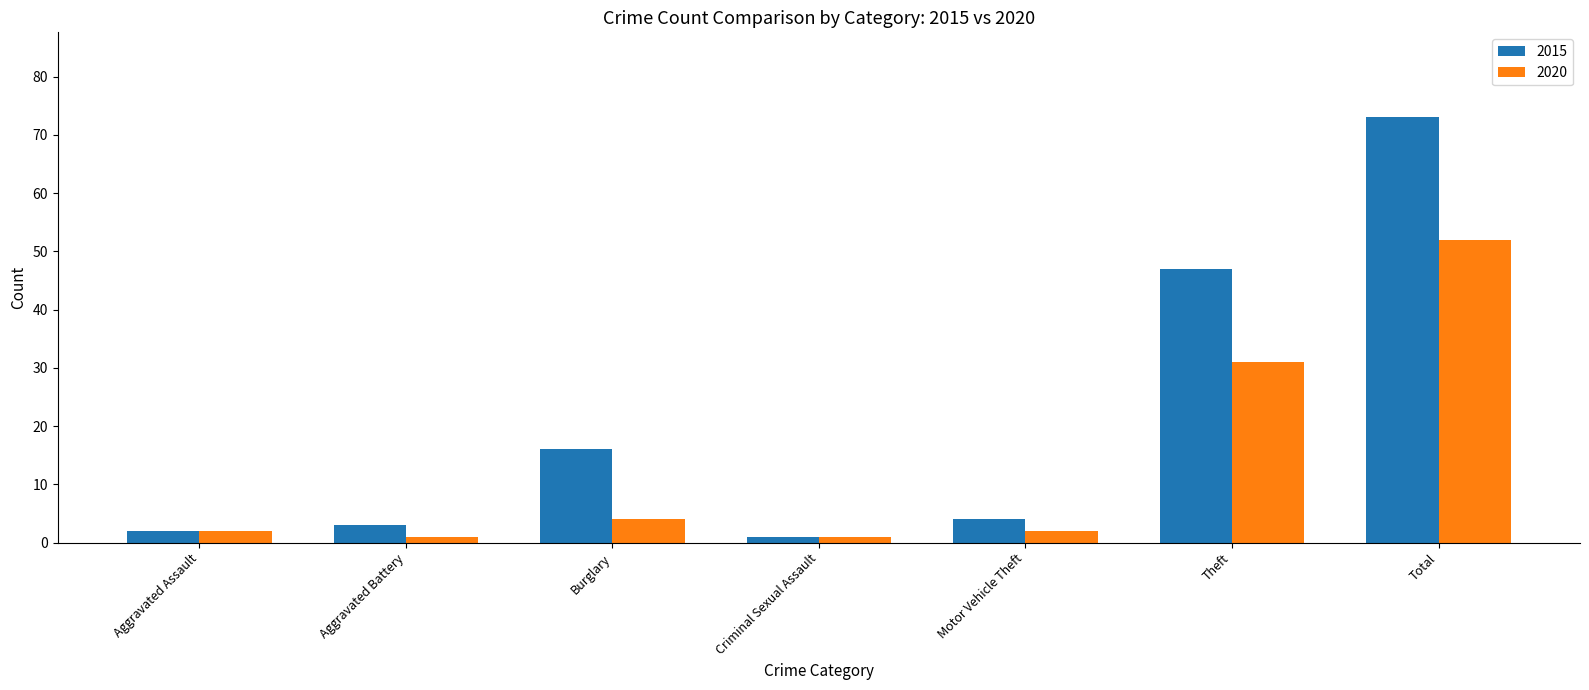

Which series has the widest spread of values?

2015